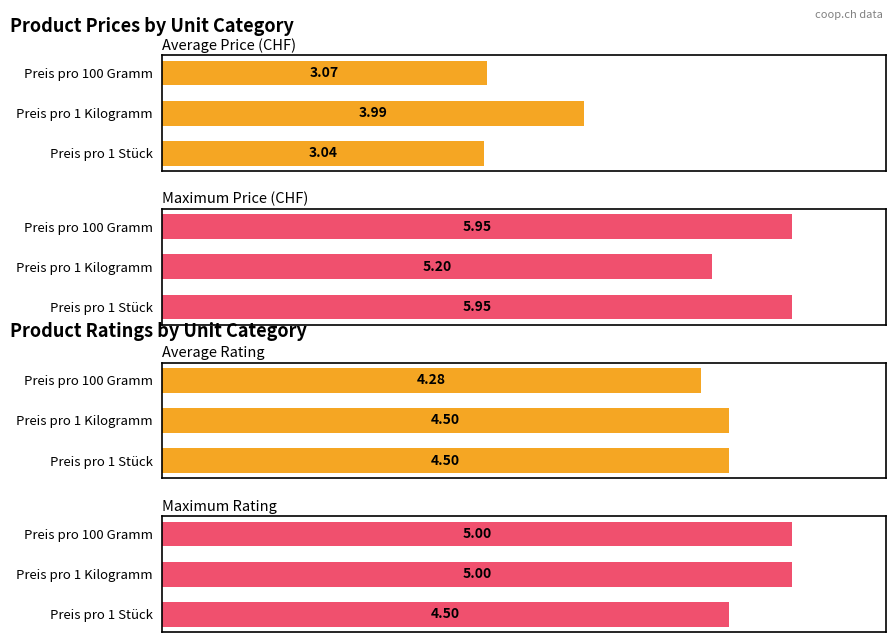

What is the difference between the Average Price (CHF) values at Preis pro 100 Gramm and Preis pro 1 Kilogramm?

0.9